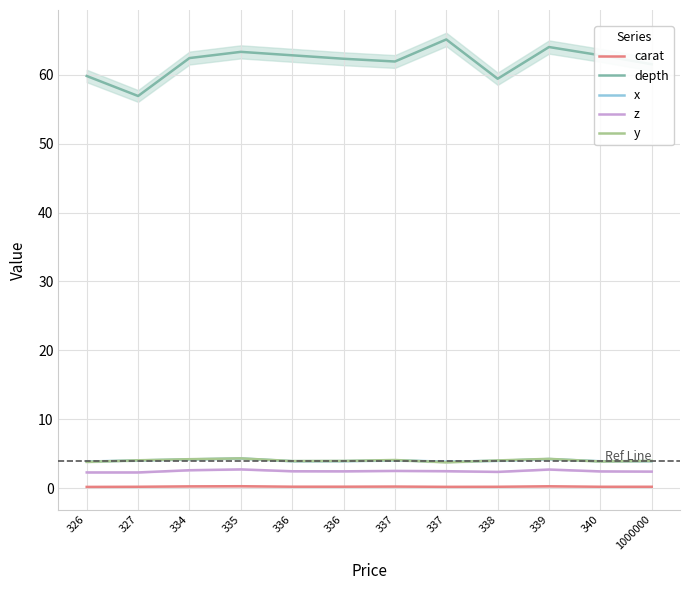

Count the number of categories in the chart.

12